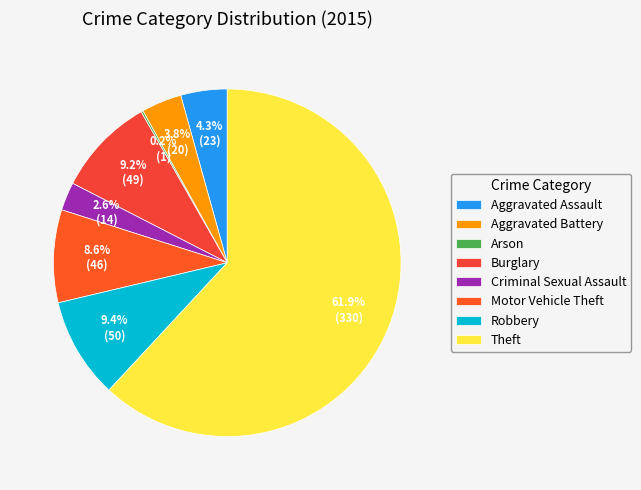

Which has a higher value, Aggravated Battery or Theft?

Theft